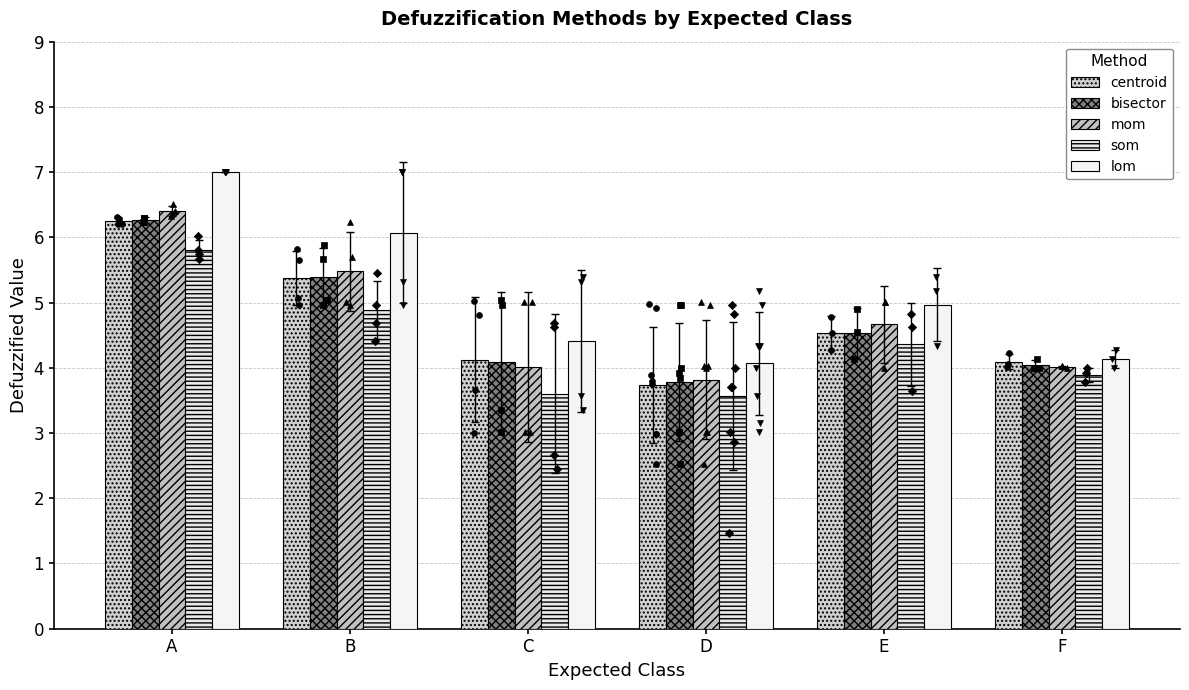

What is the total value across all series at D?

19.0